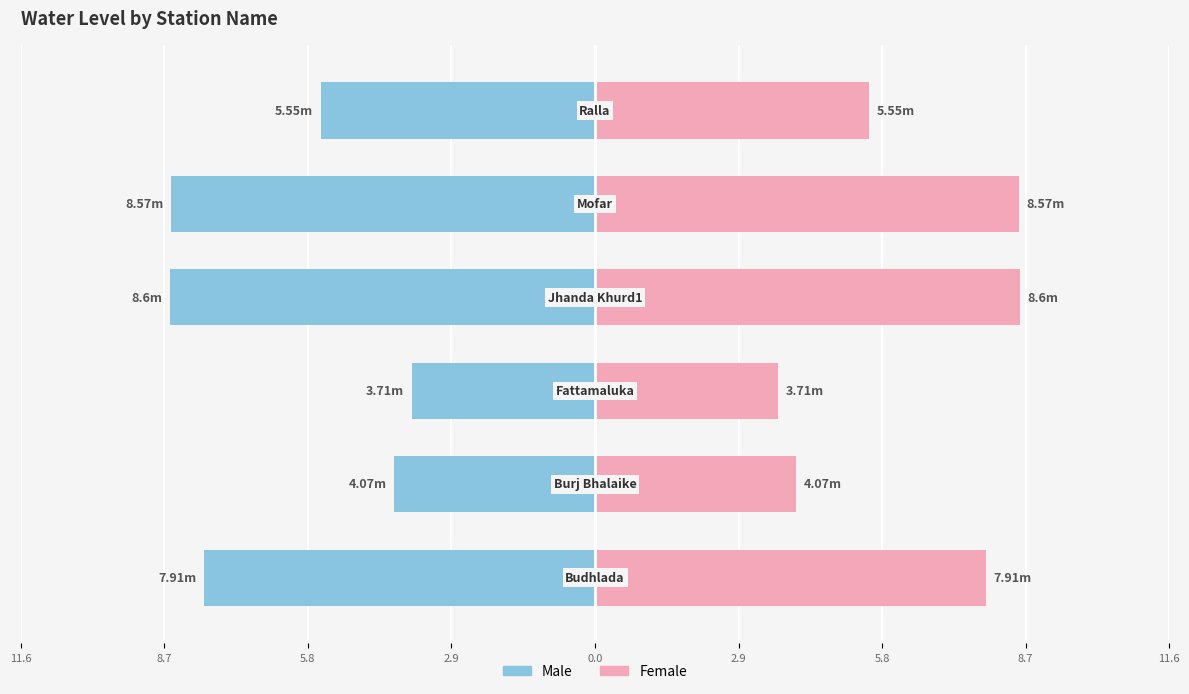

Reading left to right, list all the values displayed in this chart.

Male: 11.6=-7.9	8.7=-4.1	5.8=-3.7	2.9=-8.6	0.0=-8.6	2.9=-5.5
Female: 11.6=7.9	8.7=4.1	5.8=3.7	2.9=8.6	0.0=8.6	2.9=5.5